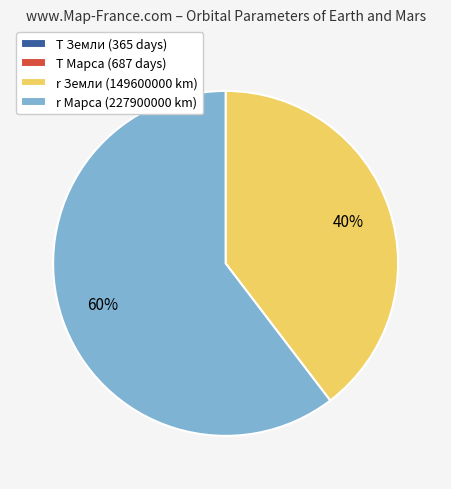

Is r Марса (227900000 km) the majority of the pie?

Yes